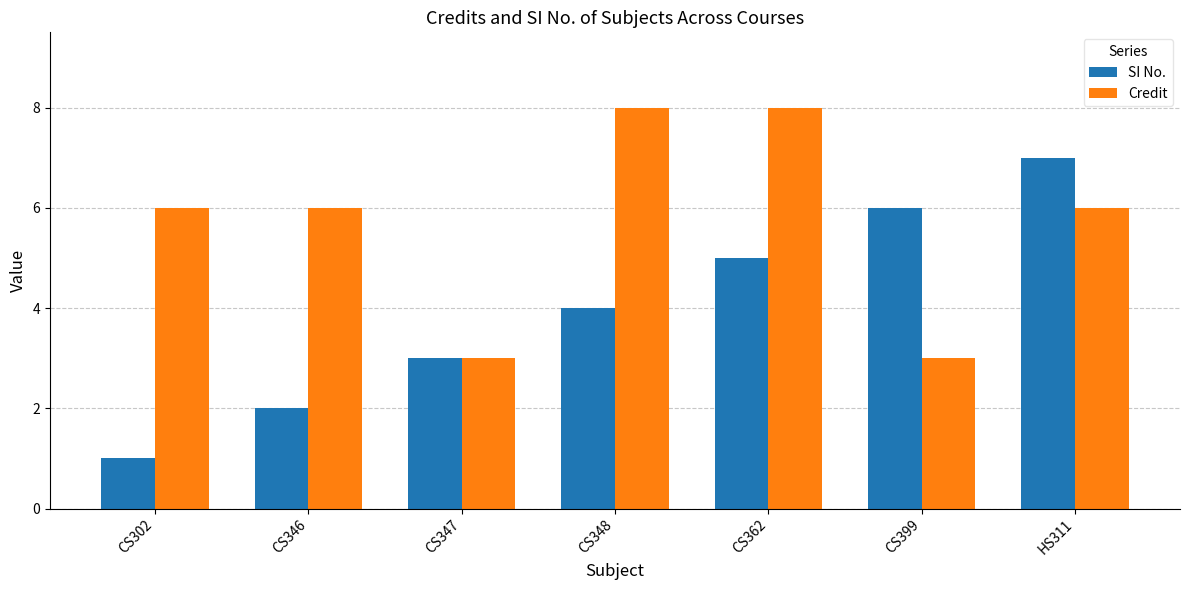

How many bars are there in total?

14